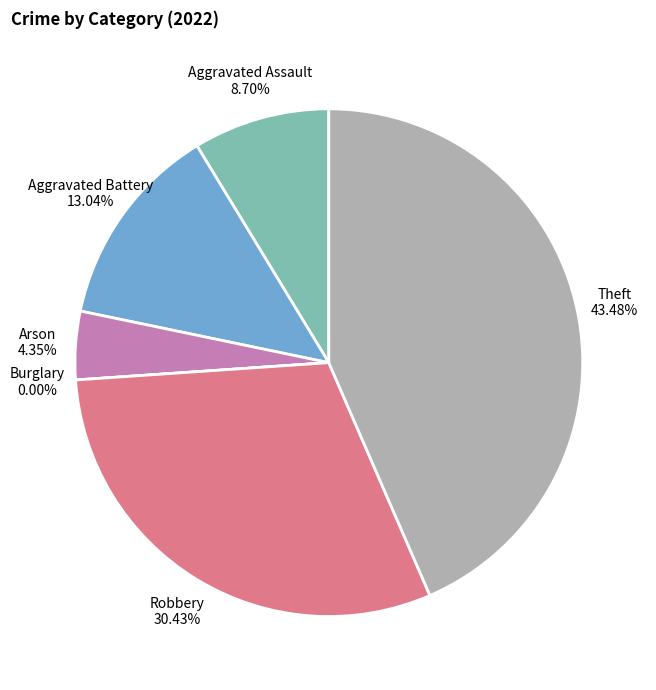

What is the largest slice in the pie chart?

Theft